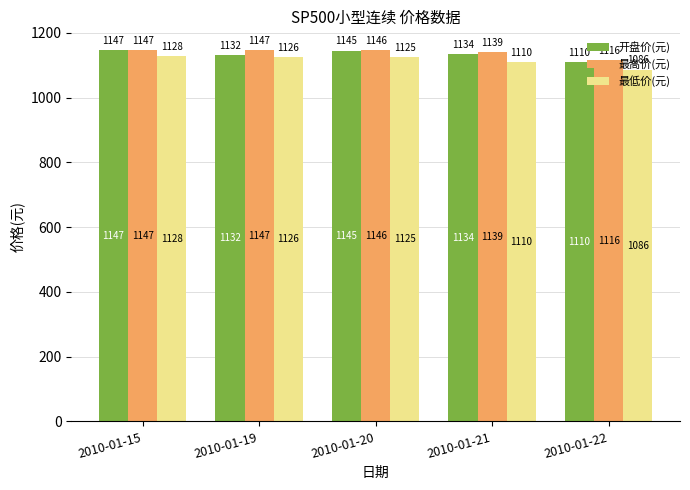

Which category has the lowest value in the 开盘价(元) series?

2010-01-22